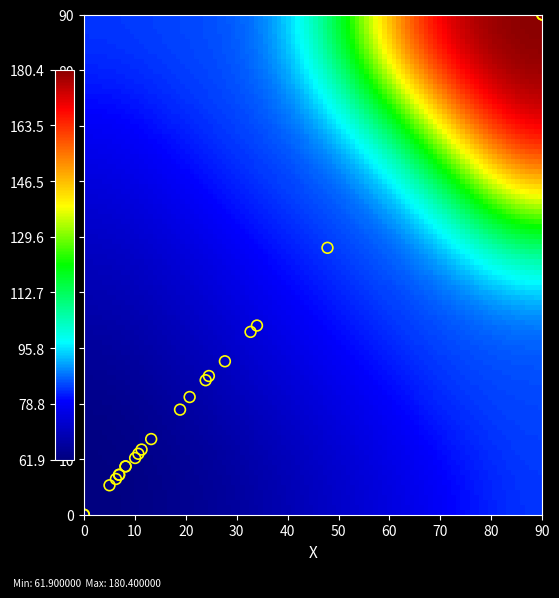

What Y value in the scatter plot is closest to 45?

48.0